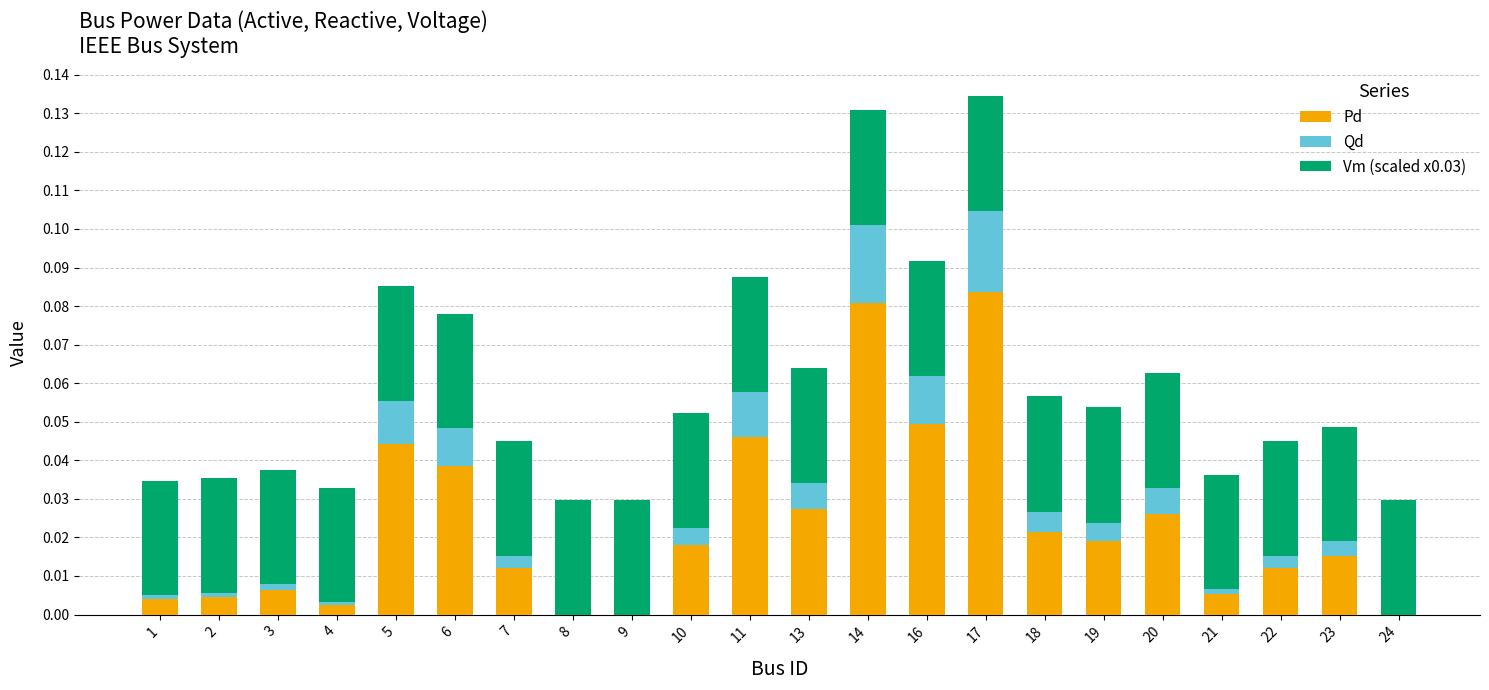

Which category has the highest value in the Pd series?

17